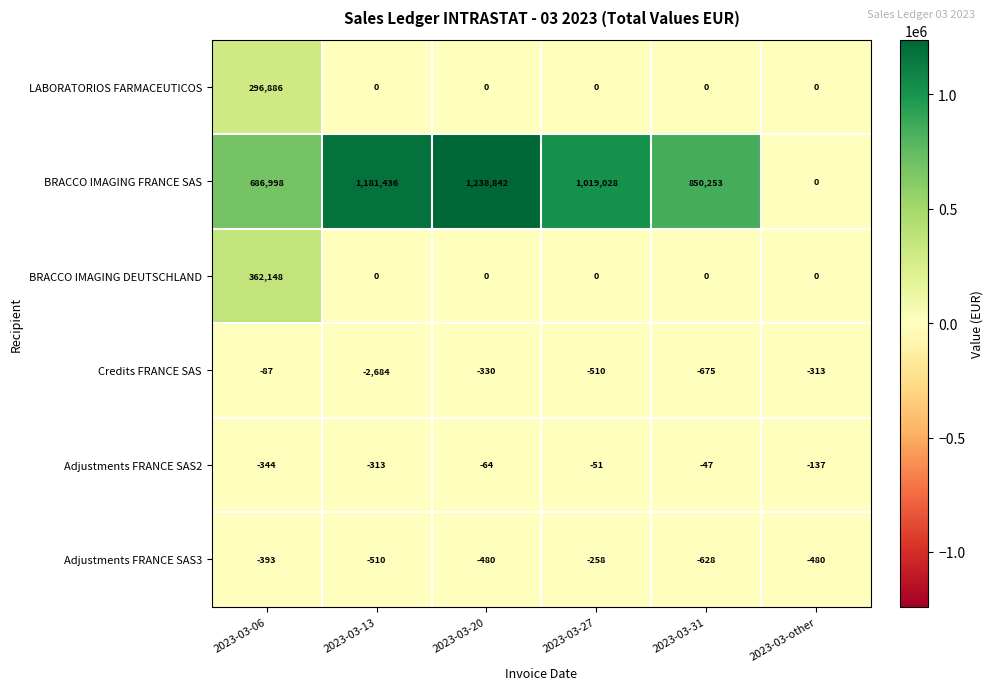

What is the difference between the highest and lowest values at 2023-03-other?

480